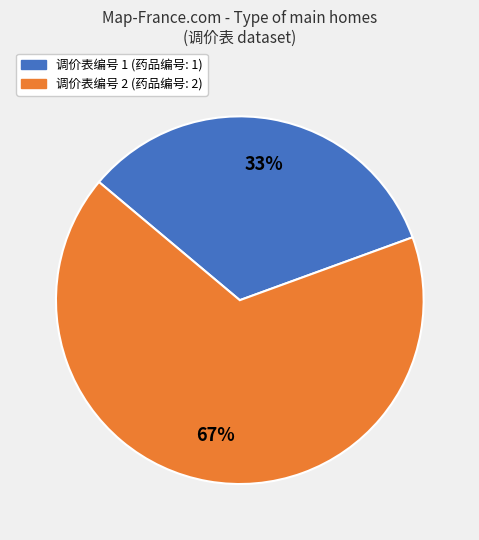

Is there any slice that represents more than half of the pie?

Yes